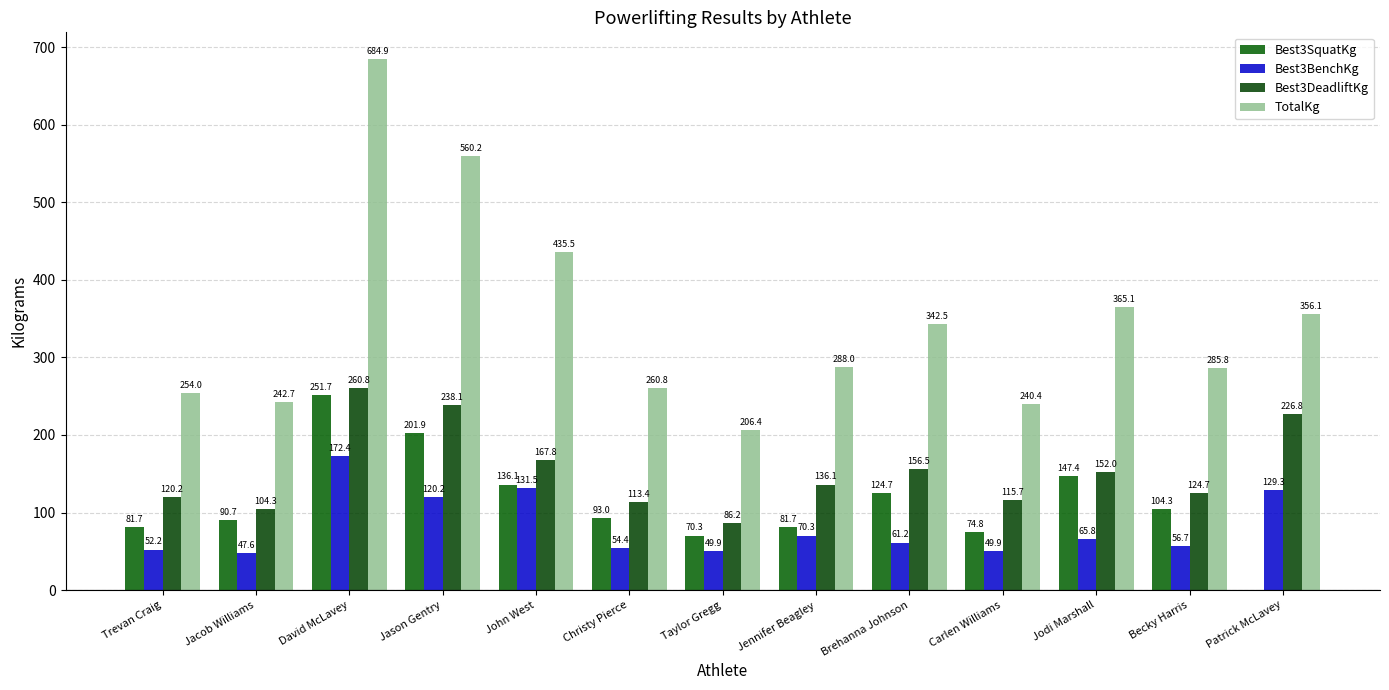

At which label is Best3SquatKg closest to 125?

Brehanna Johnson